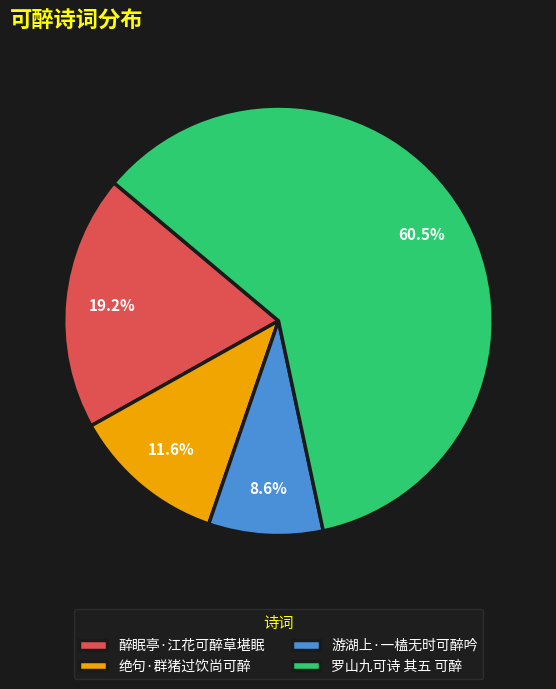

How many segments does this pie chart have?

4